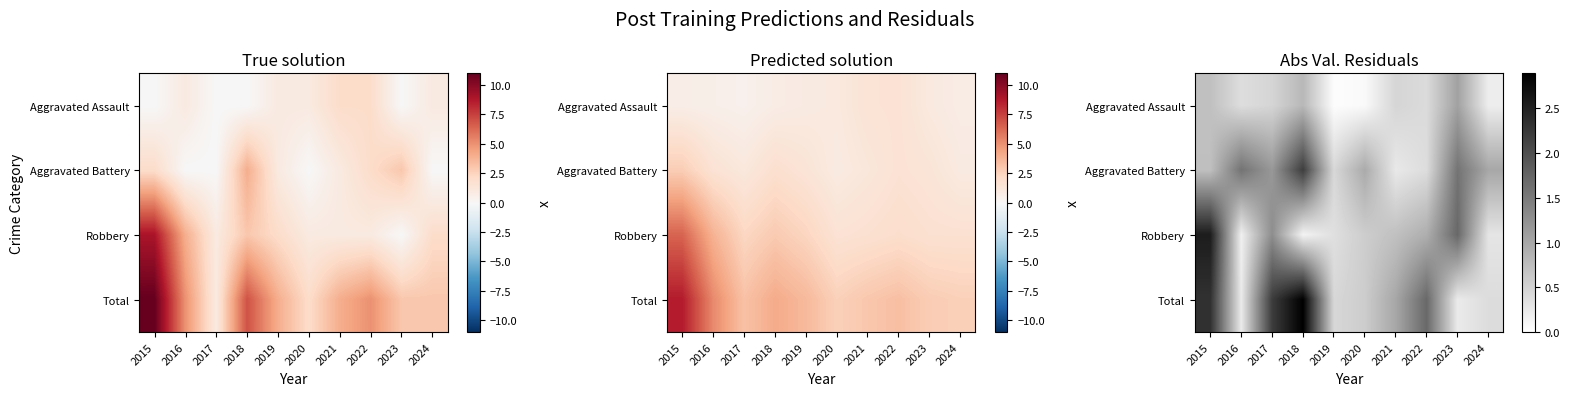

Is the value of Robbery at 2022 greater than the value of Total at 2015?

No